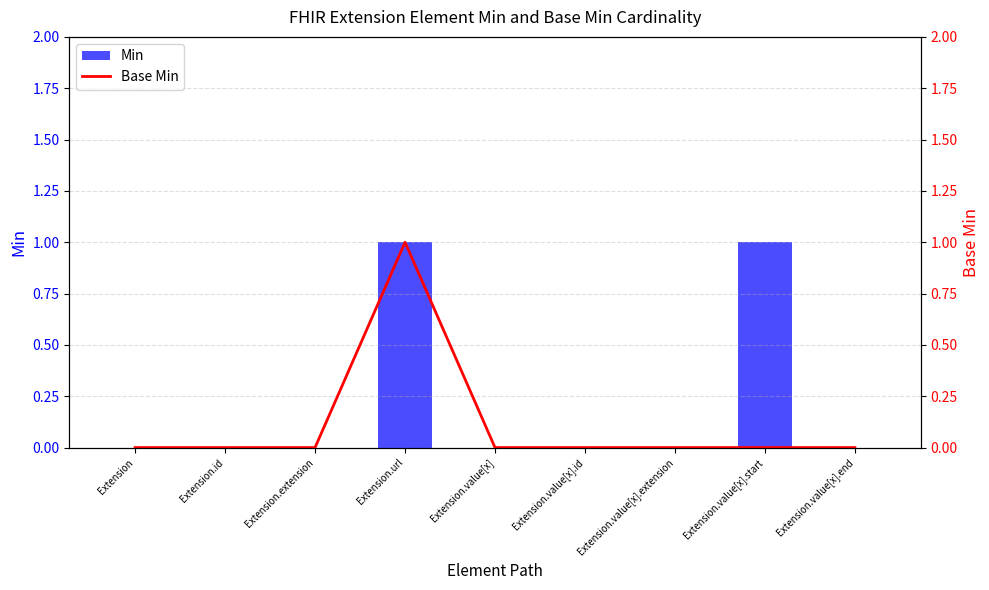

Is it true that Min equals 0 at Extension.id?

True